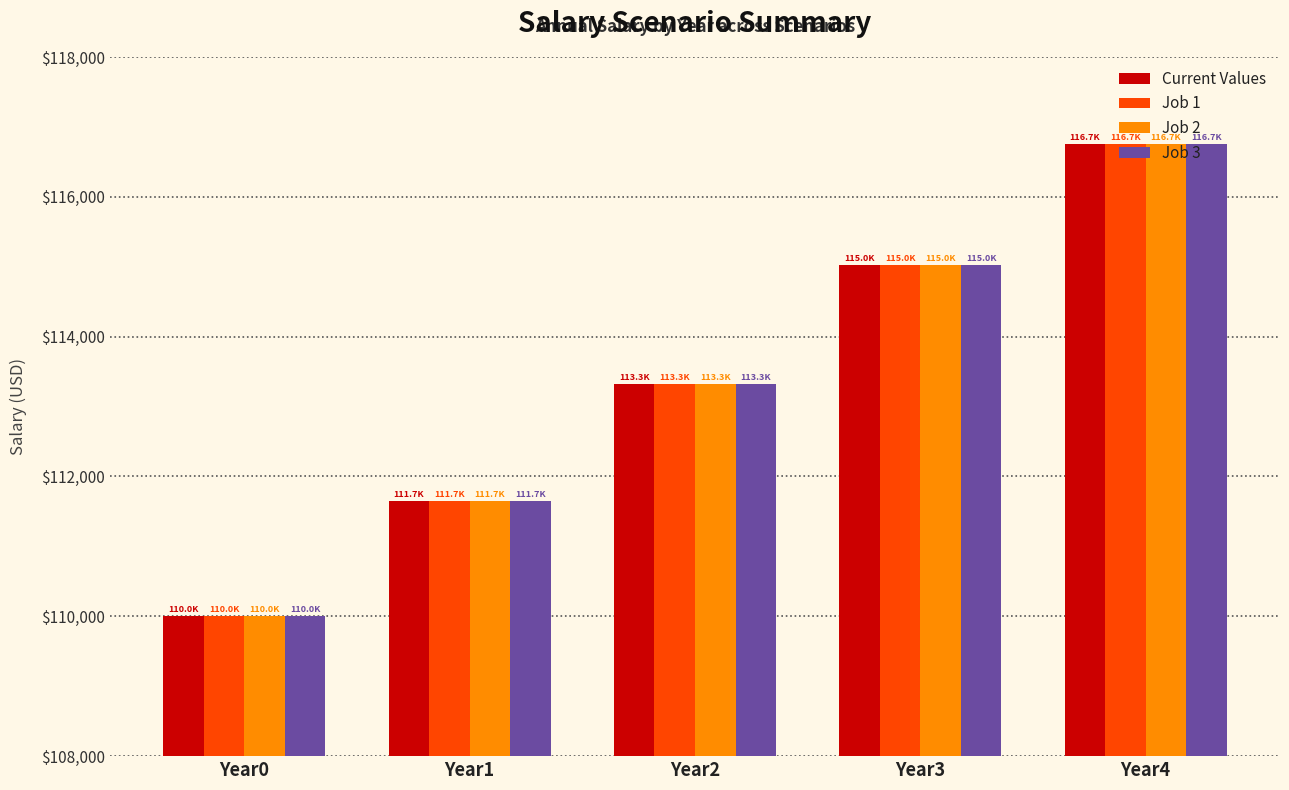

Which category has the highest value across all series?

Year4